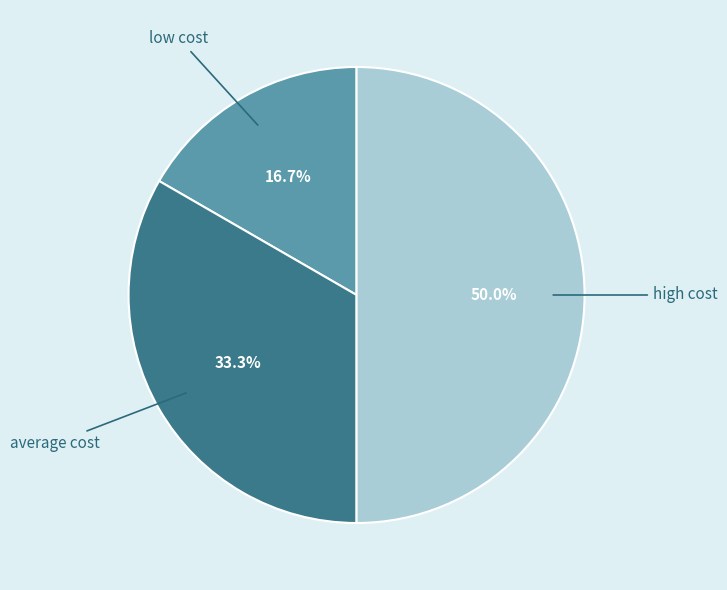

Which has a higher value, low cost or average cost?

average cost